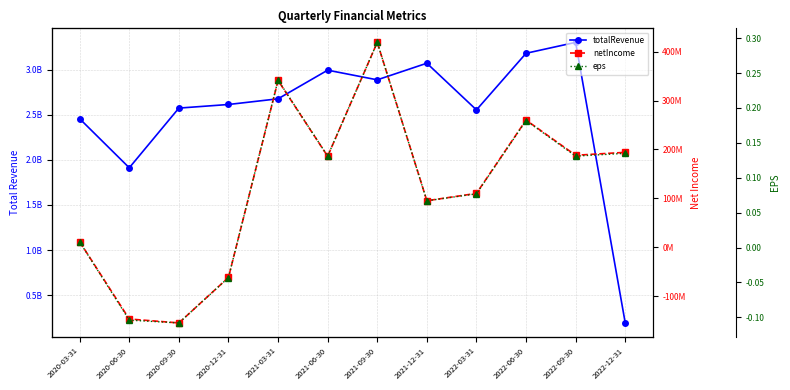

What are all the series names shown in the legend?

totalRevenue, netIncome, eps